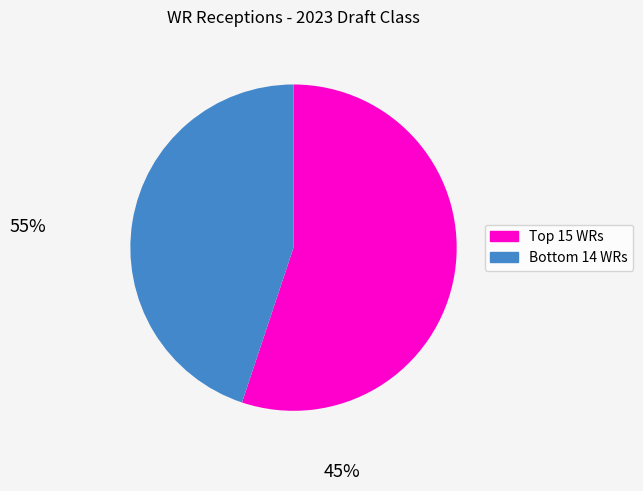

Which category has the biggest portion of the pie?

Top 15 WRs